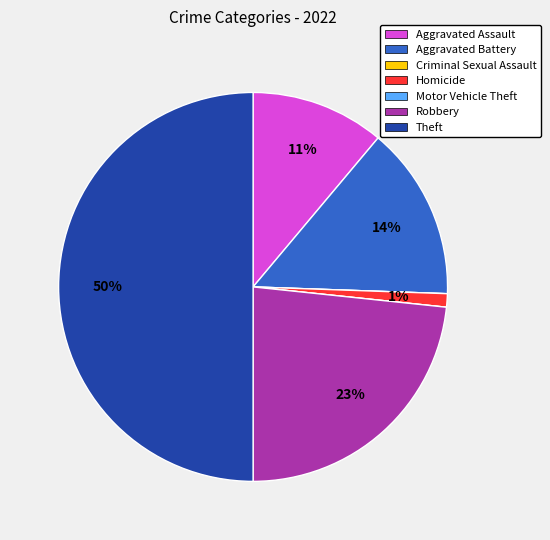

To the nearest percent, what is the combined percentage of Robbery and Aggravated Assault?

34%